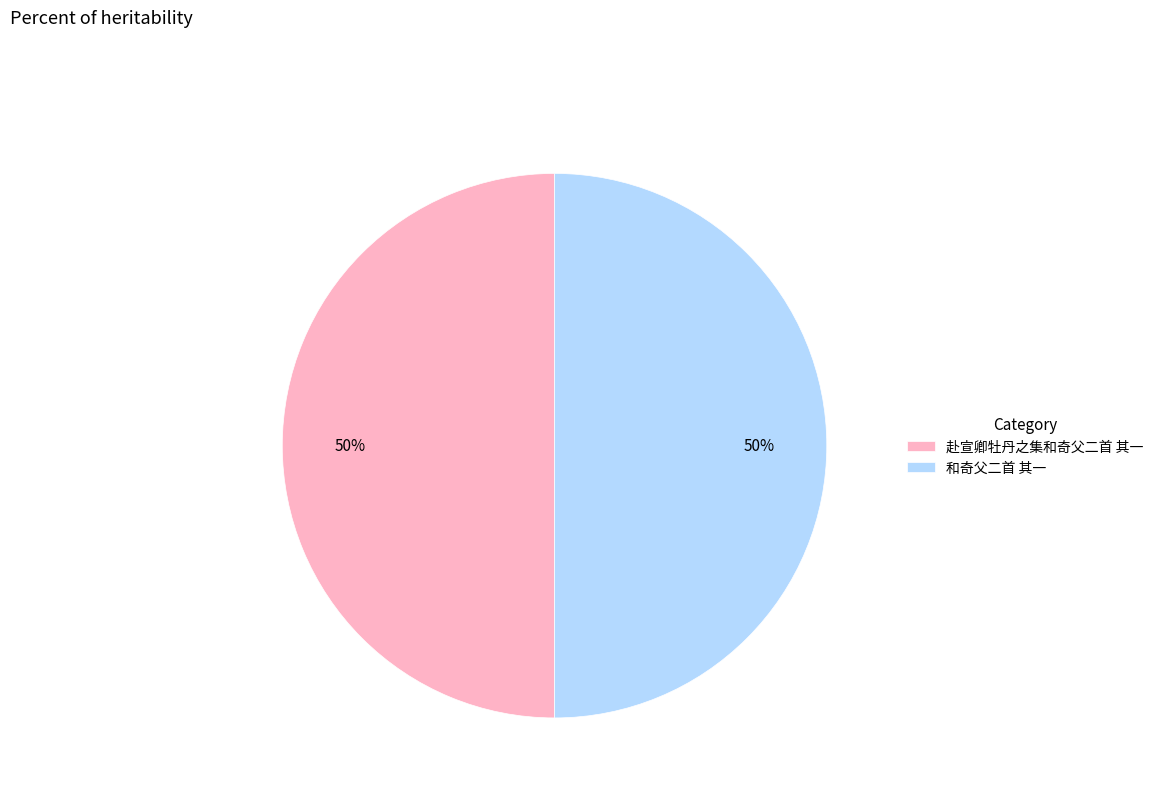

Is the sum of 和奇父二首 其一 and 赴宣卿牡丹之集和奇父二首 其一 greater than half?

Yes